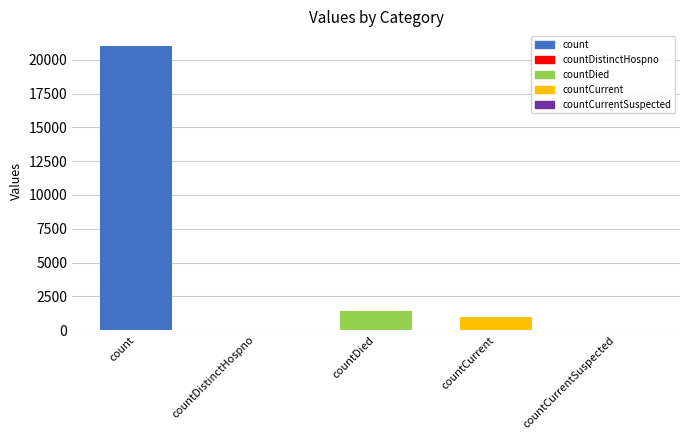

At which label is the value closest to 10525?

countDied